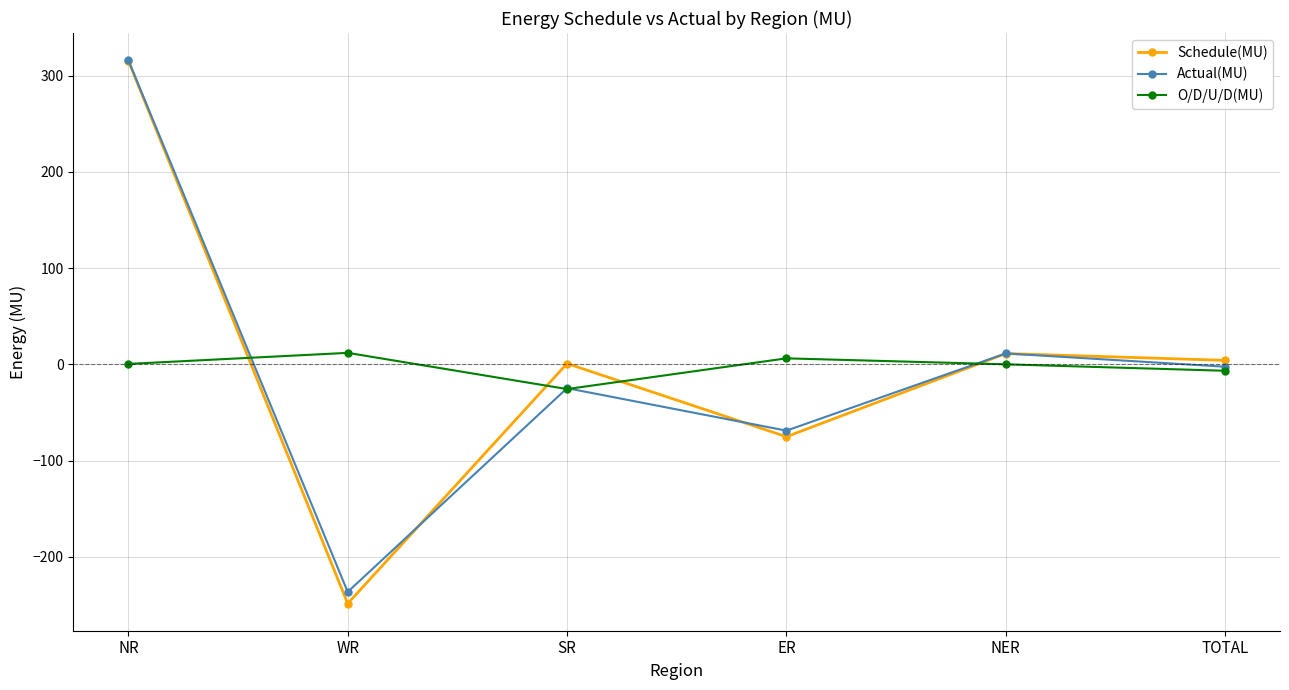

Which category has the highest value in the Schedule(MU) series?

NR